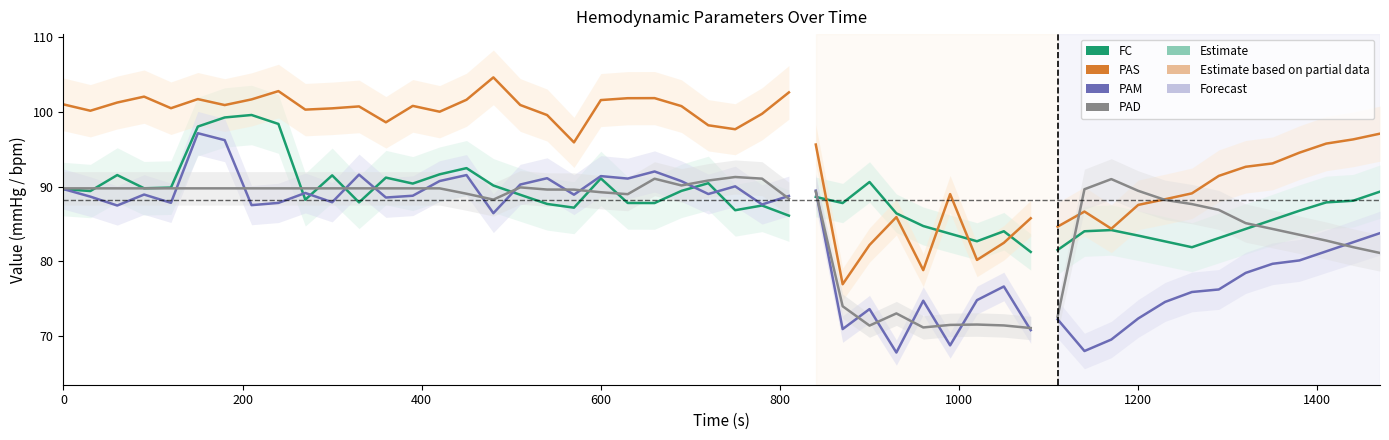

How many interior local peaks does the PAD series have?

3